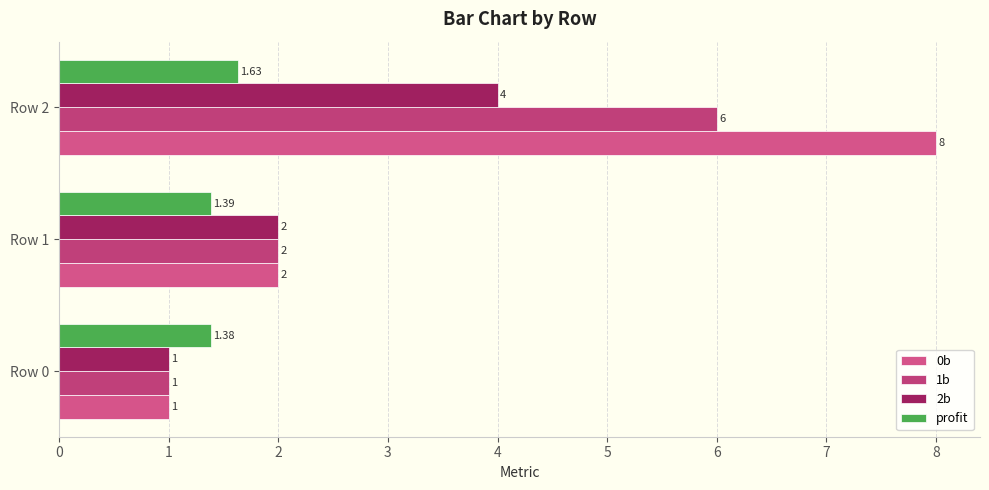

How many series are shown in this chart?

4